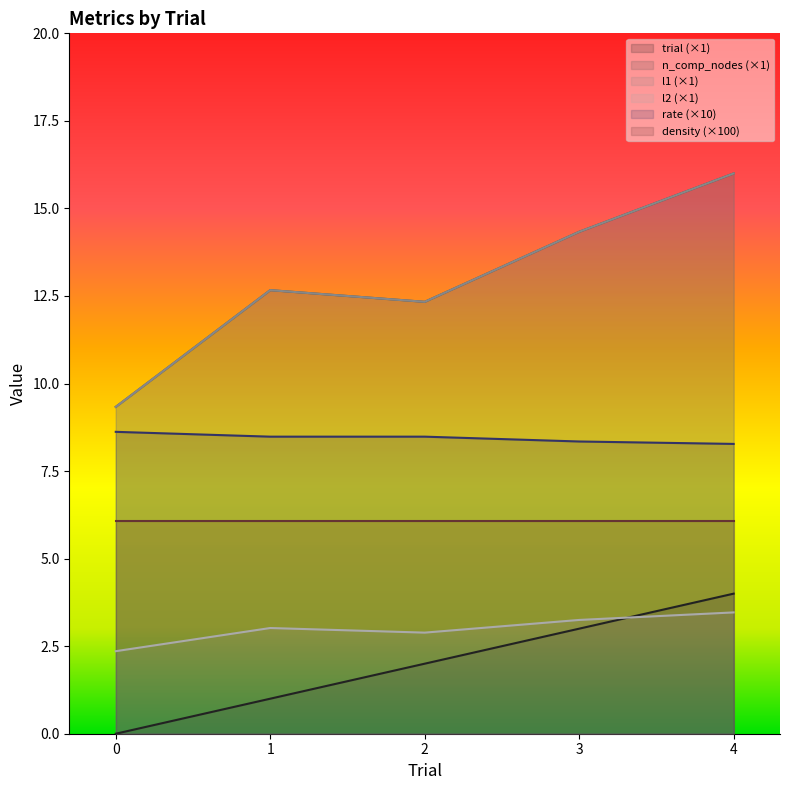

Is the value of rate at 3 greater than the value of l2 at 0?

Yes